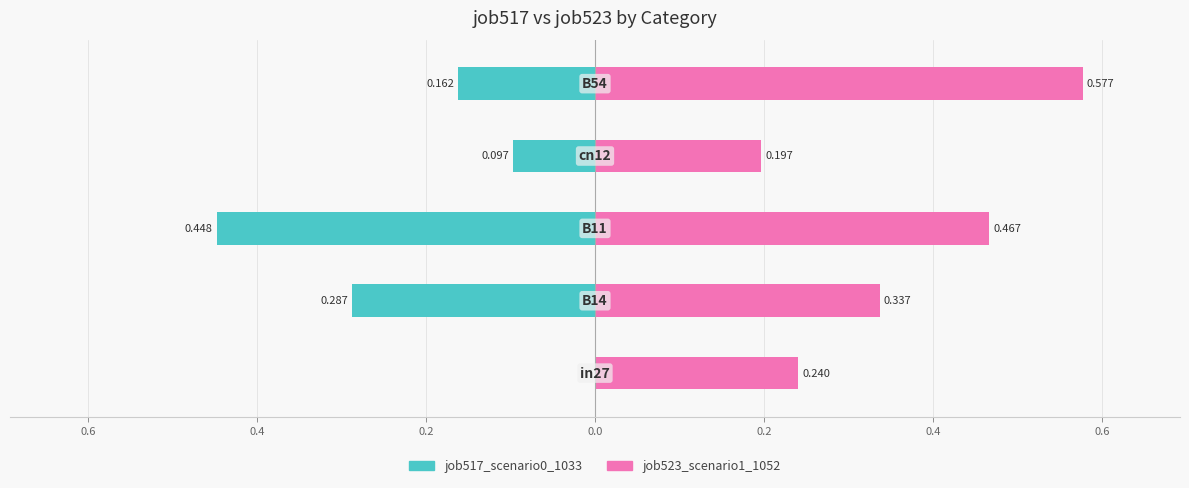

Is it true that job517_scenario0_1033 equals -0.1 at 0.6?

False